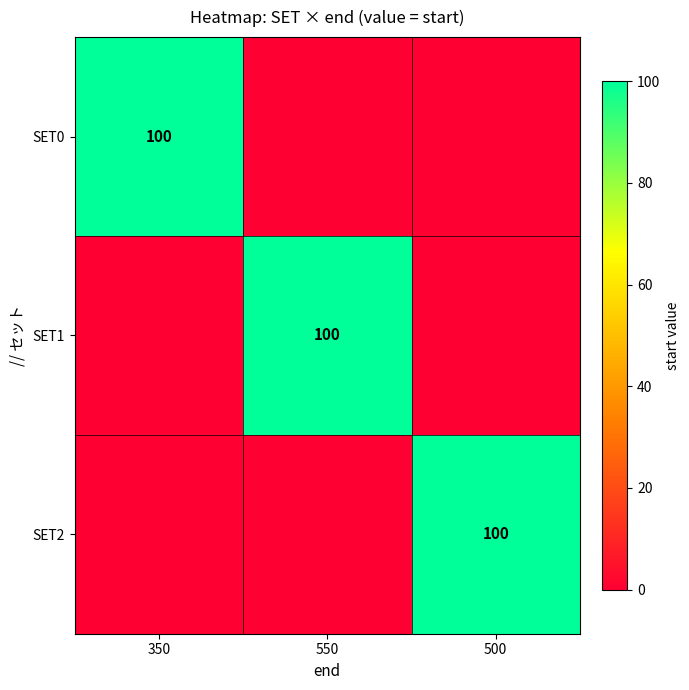

The value of SET1 at 550 is 100. True or false?

True